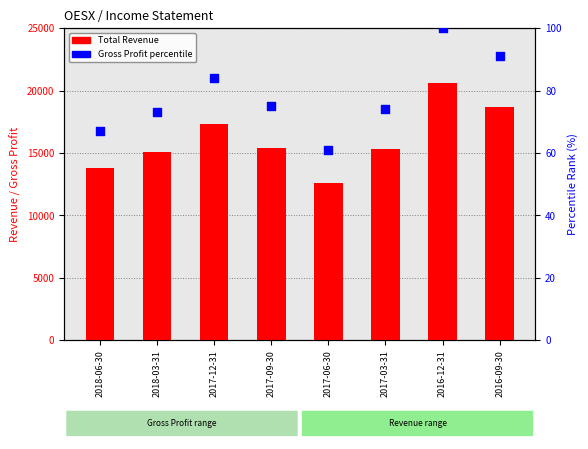

Which series reaches the maximum Y coordinate?

Total Revenue